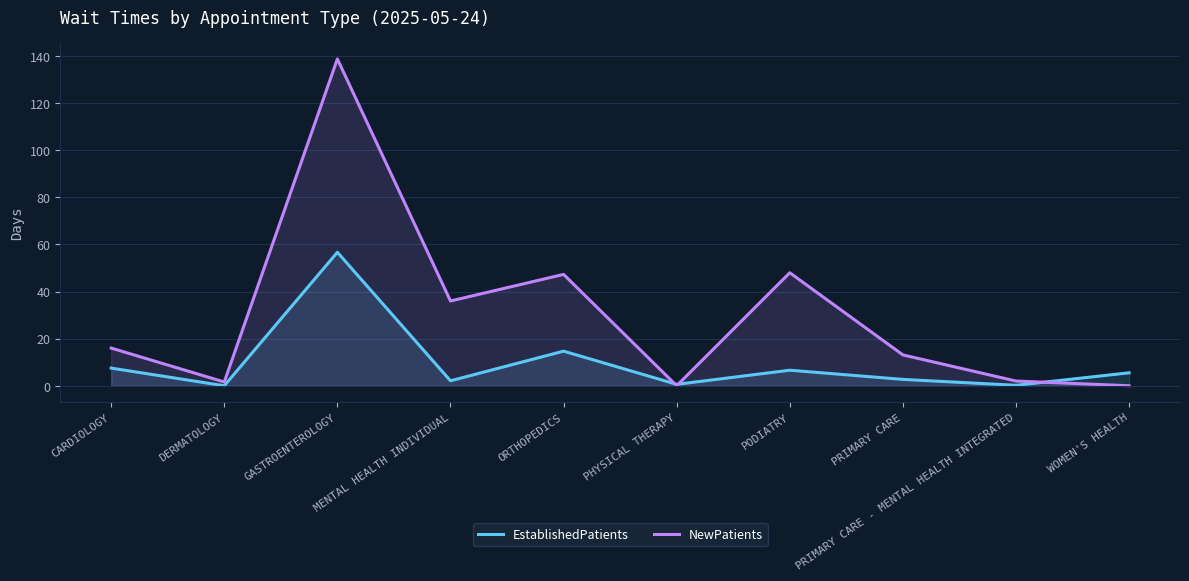

List the series in order of their overall mean, highest first.

NewPatients, EstablishedPatients